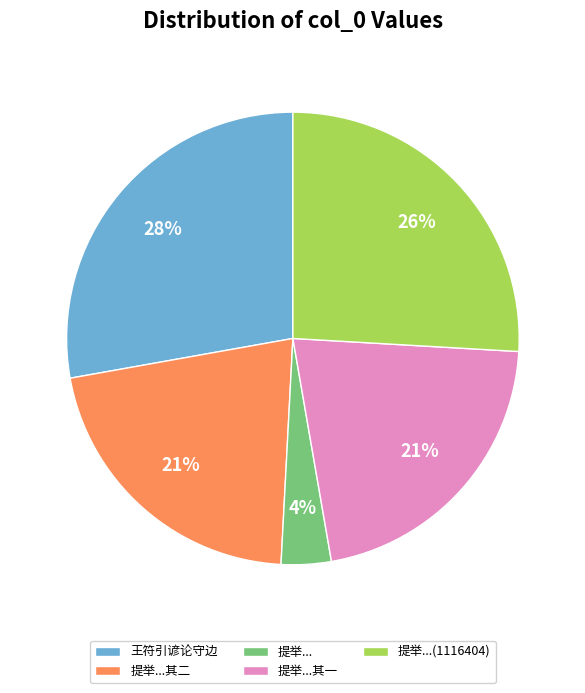

Between 提举...其一 and 提举..., which is larger?

提举...其一